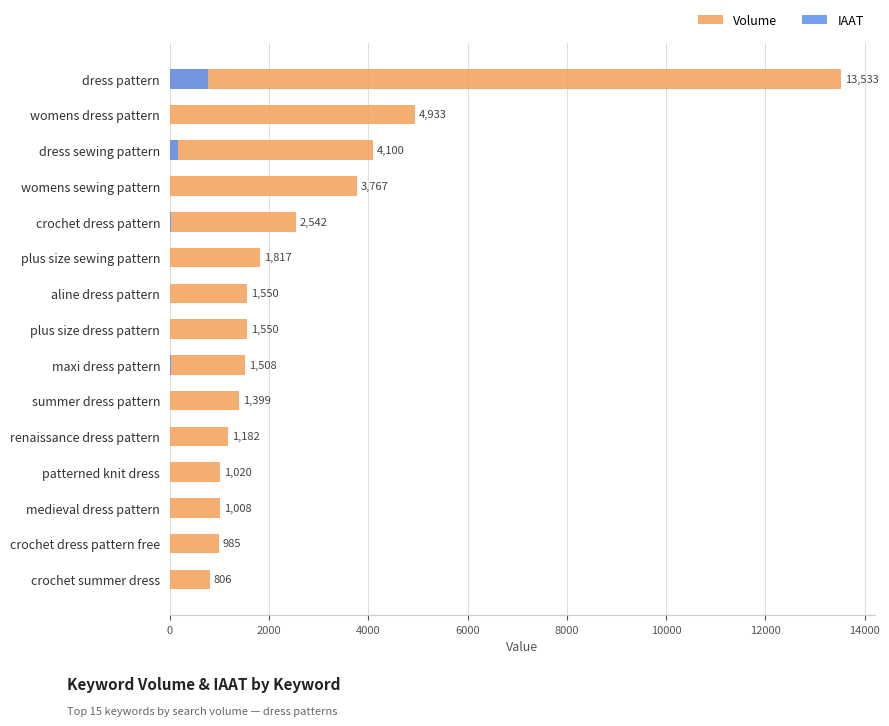

Reading right to left, list all the values displayed in this chart.

Volume: 806	985	1008	1020	1182	1399	1508	1550	1550	1817	2542	3767	4100	4933	13533
IAAT: 9	0	2	0	0	0	19	0	0	0	16	0	156	0	759